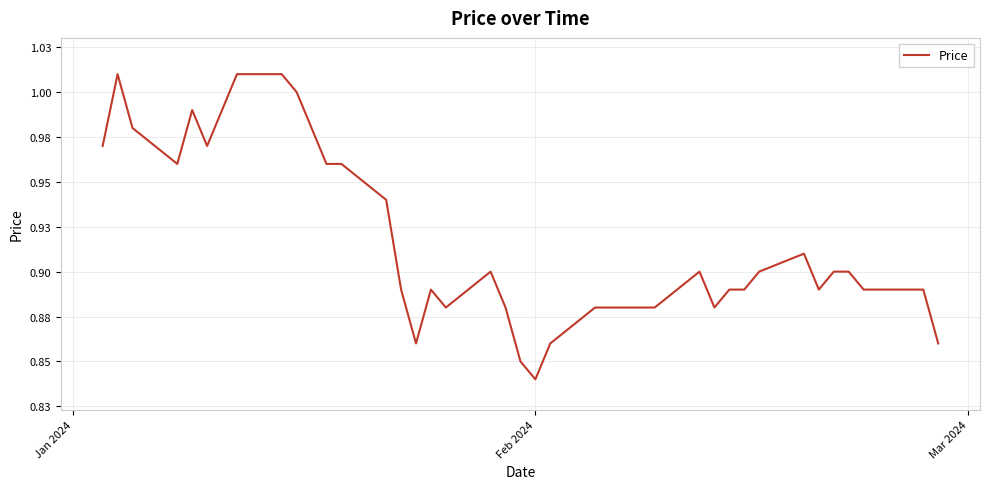

Reading right to left, what are all the values shown in this chart?

0.9	0.9	0.9	0.9	0.9	0.9	0.9	0.9	0.9	0.9	0.9	0.9	0.9	0.9	0.9	0.9	0.9	0.9	0.8	0.9	0.9	0.9	0.9	0.9	0.9	0.9	0.9	1.0	1.0	1.0	1.0	1.0	1.0	1.0	1.0	1.0	1.0	1.0	1.0	1.0